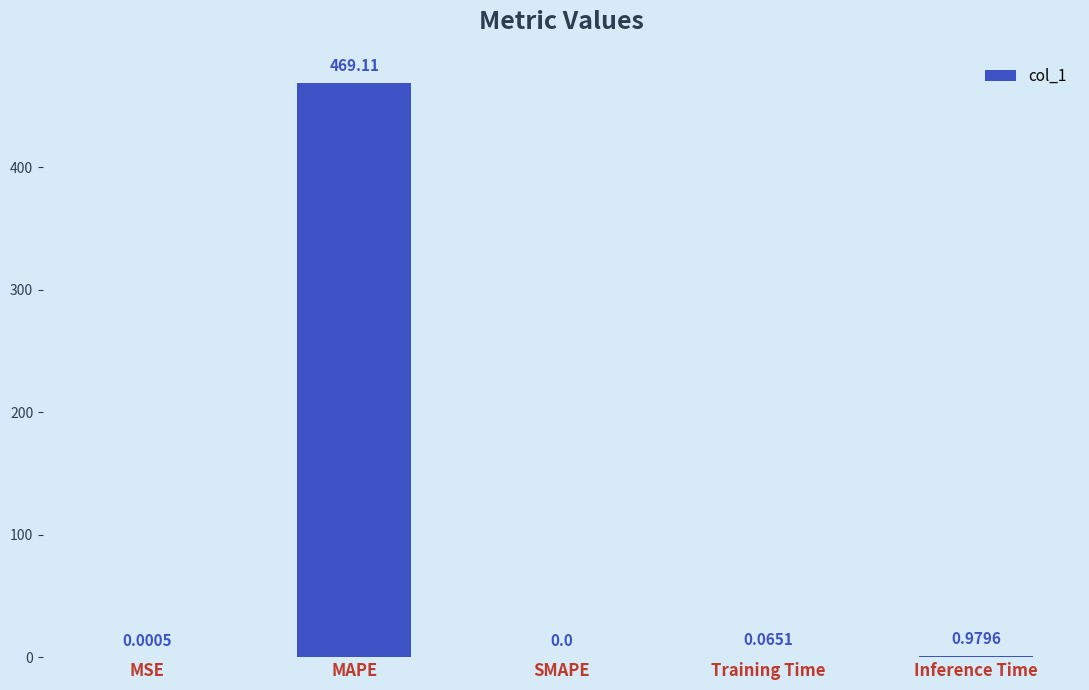

Which category has the highest value across all series?

MAPE